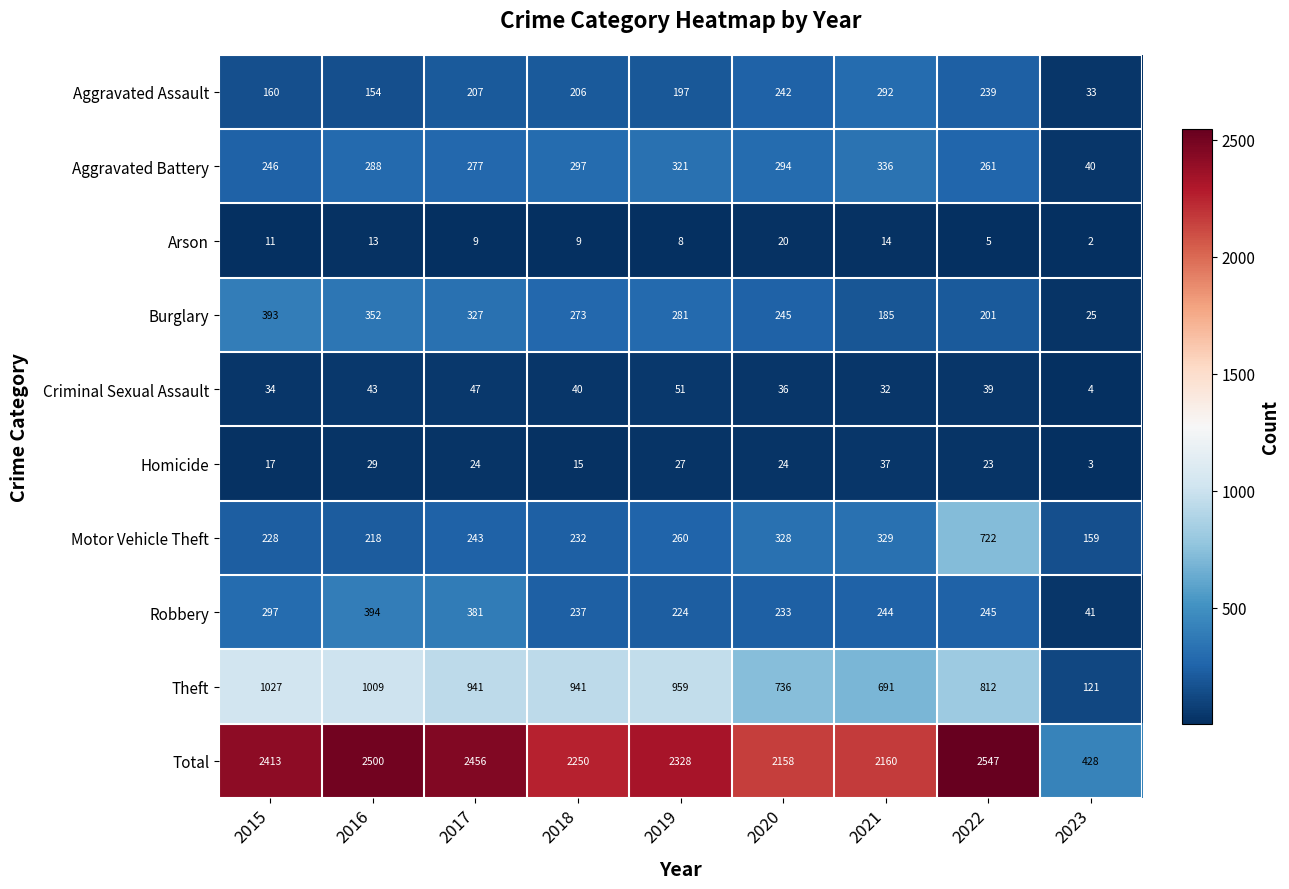

The value of Total at 2017 is 3807. True or false?

False